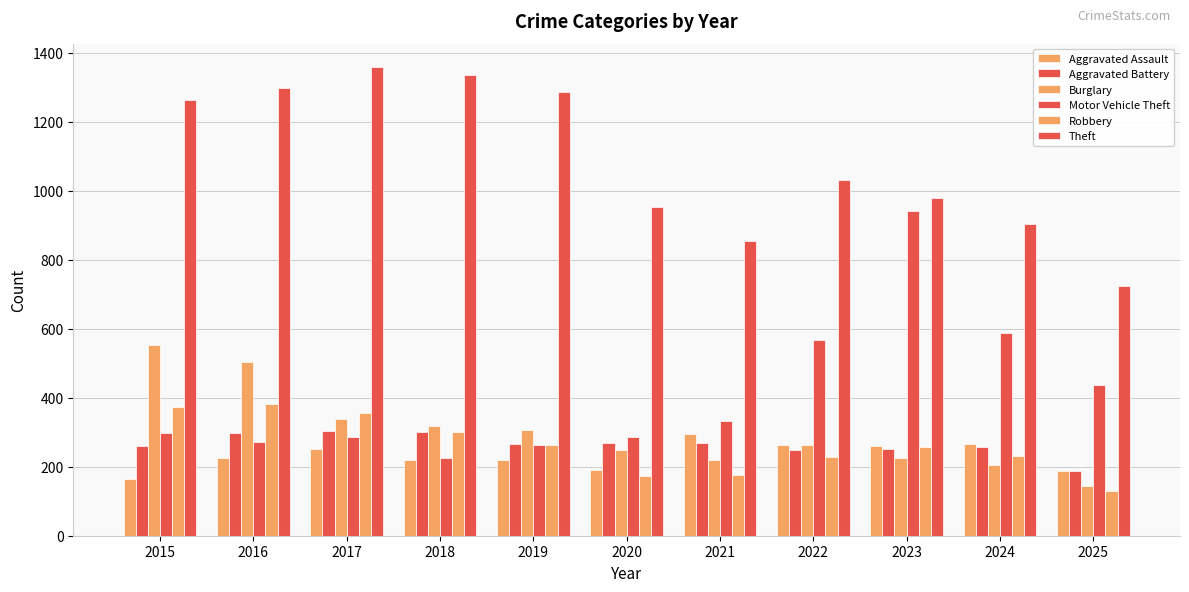

Where does the Aggravated Assault series first go above 225?

2017